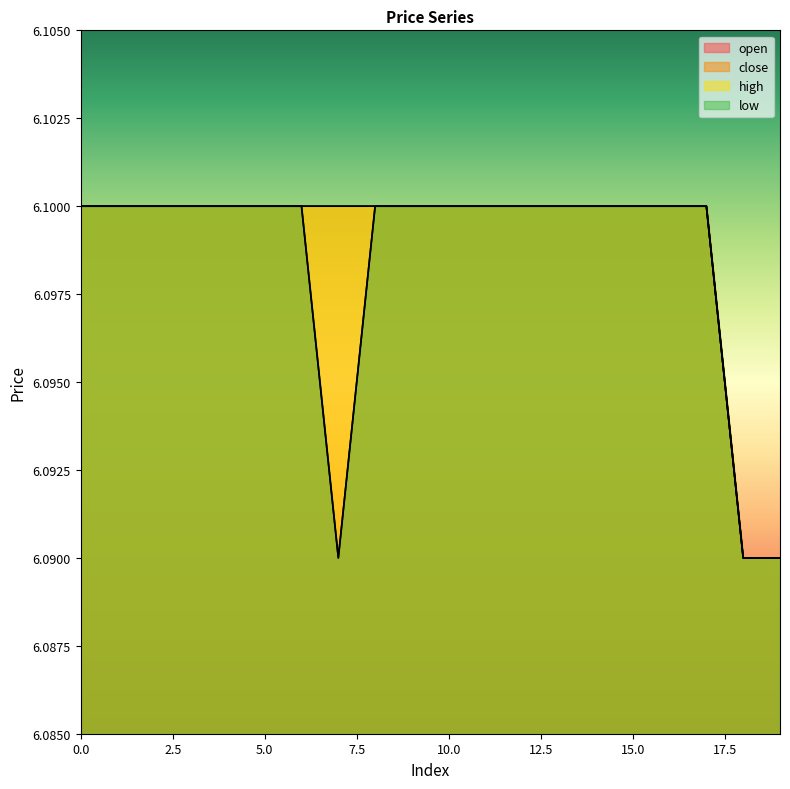

Is the value of high at 12 greater than the value of low at 6?

No